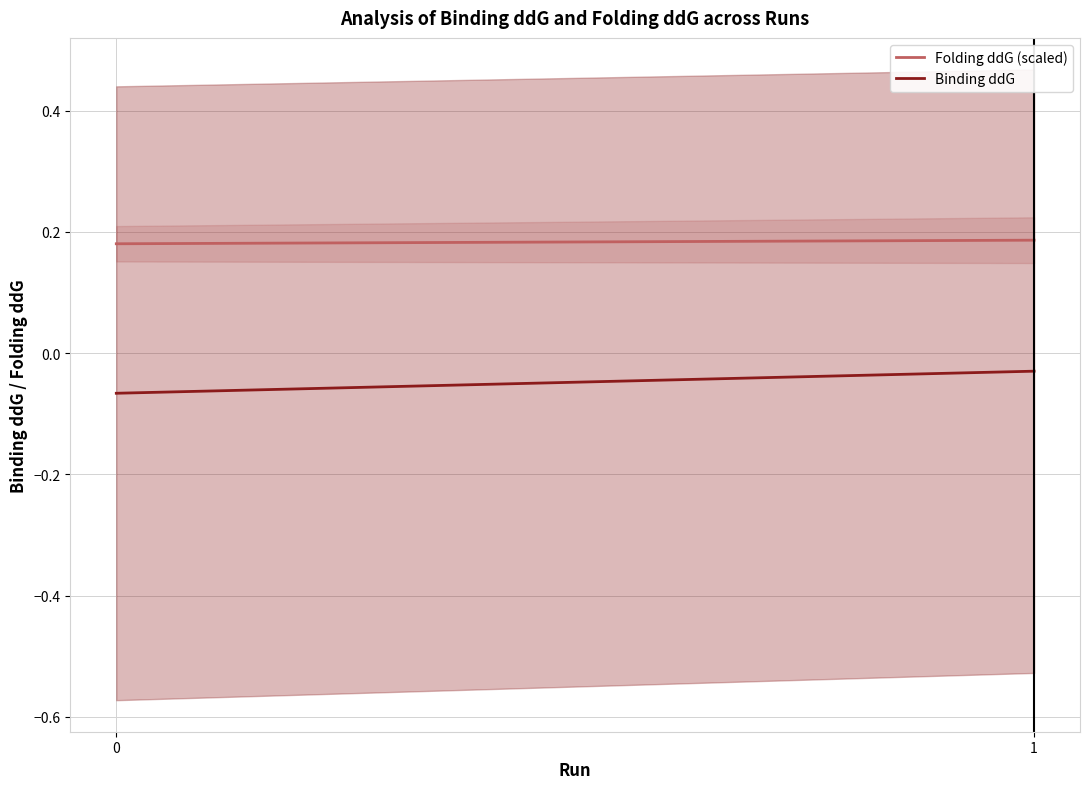

At which category is the sum across all series the highest?

1